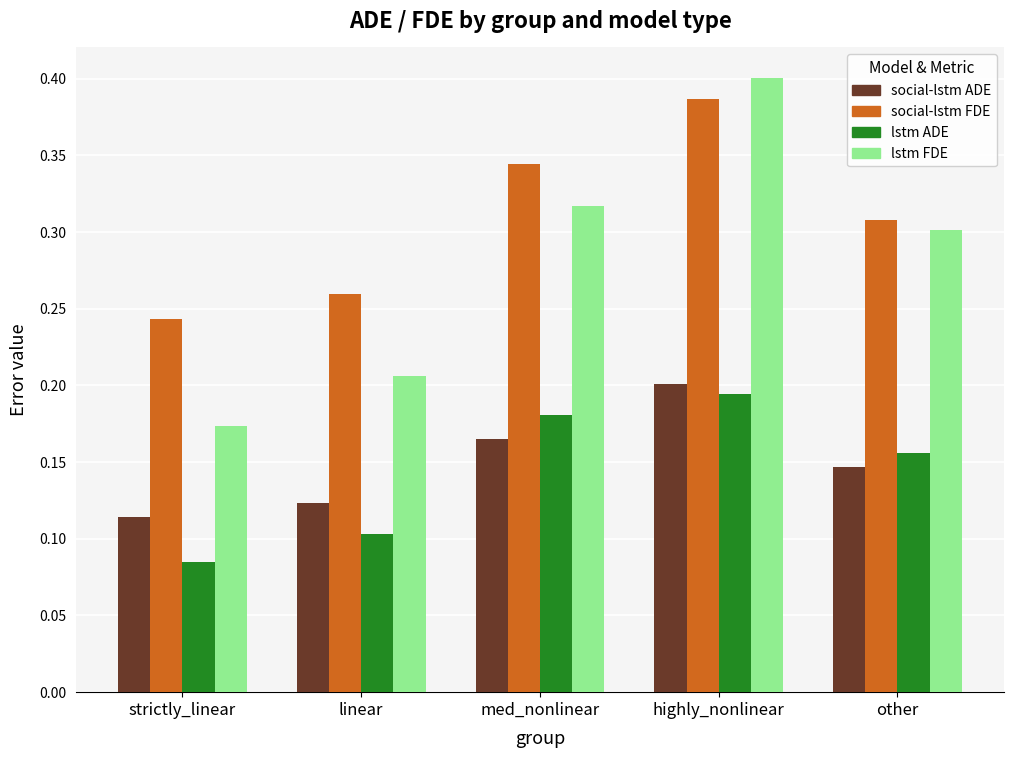

The value of social-lstm FDE at highly_nonlinear is 0.6. True or false?

False